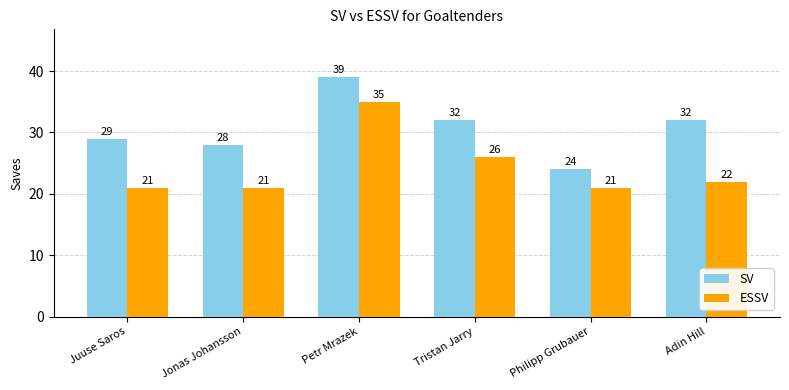

Reading right to left, list all the values displayed in this chart.

SV: Adin Hill=32	Philipp Grubauer=24	Tristan Jarry=32	Petr Mrazek=39	Jonas Johansson=28	Juuse Saros=29
ESSV: Adin Hill=22	Philipp Grubauer=21	Tristan Jarry=26	Petr Mrazek=35	Jonas Johansson=21	Juuse Saros=21